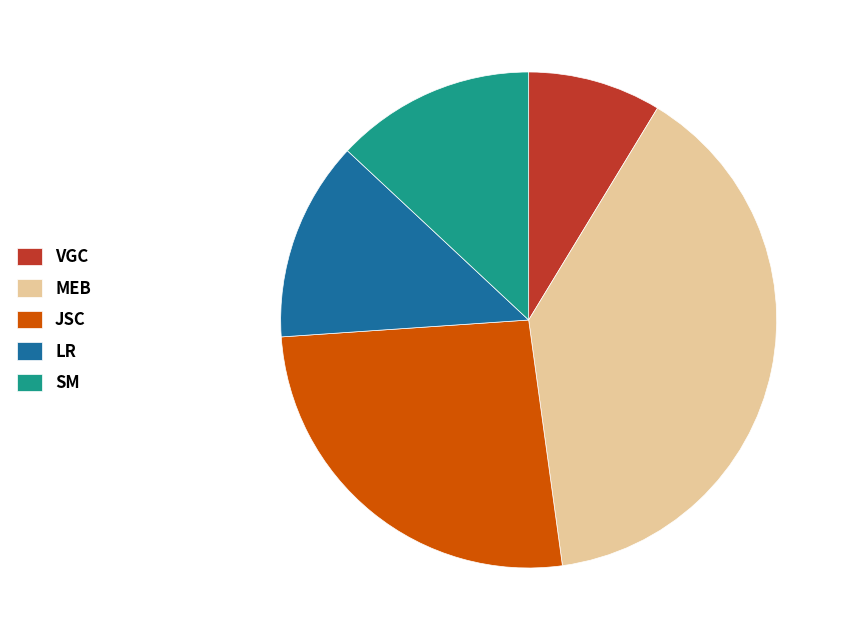

Do MEB and VGC together represent more than half of the pie?

No